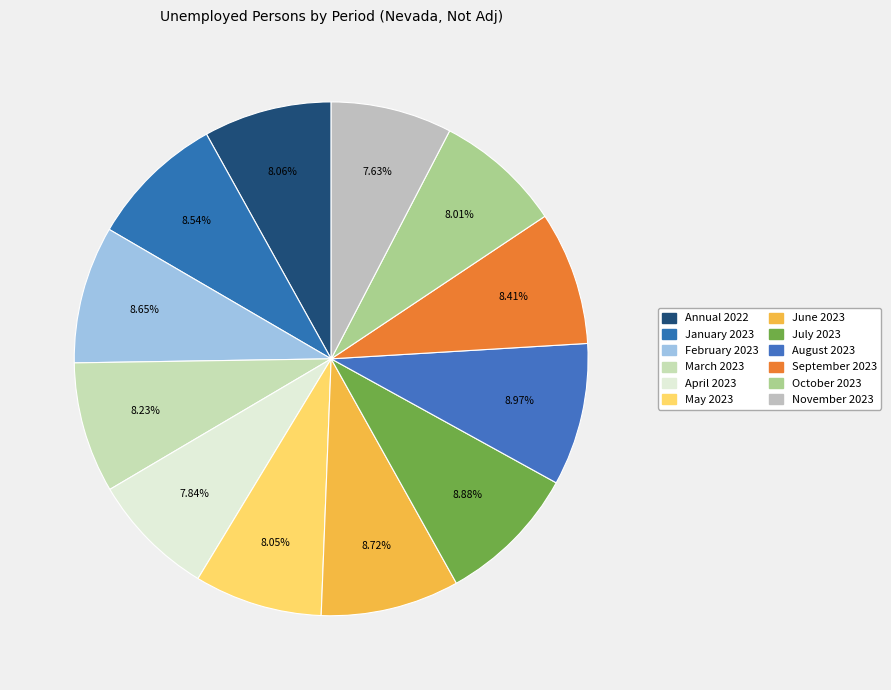

Does any single category account for the majority?

No